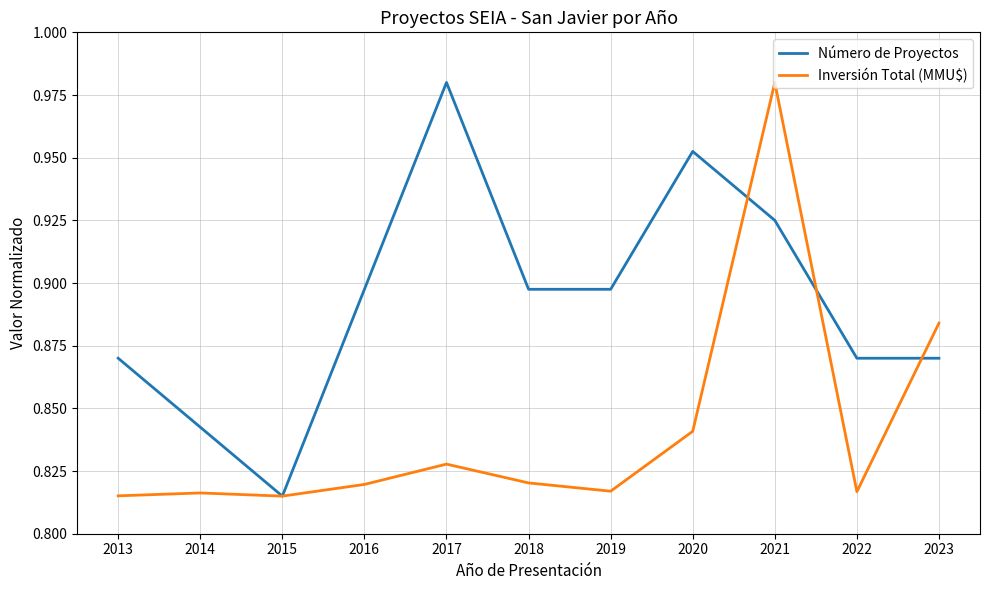

At which label does Número de Proyectos reach its peak?

2017